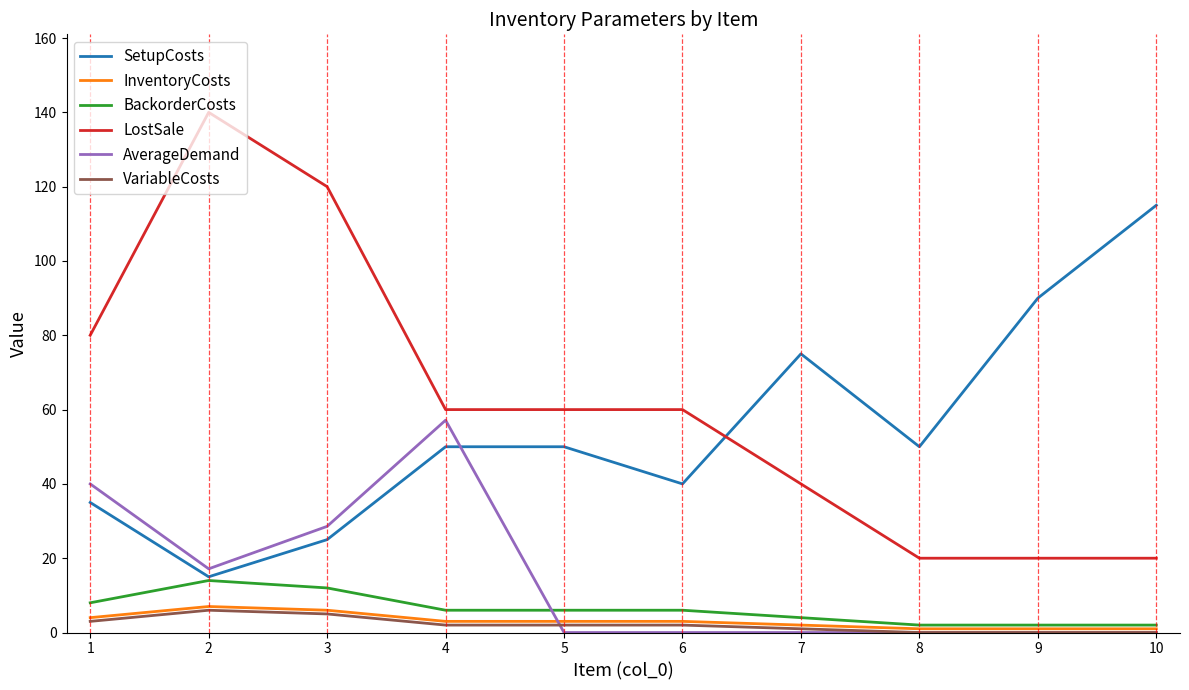

What is the approximate value of BackorderCosts at 10?

2.0